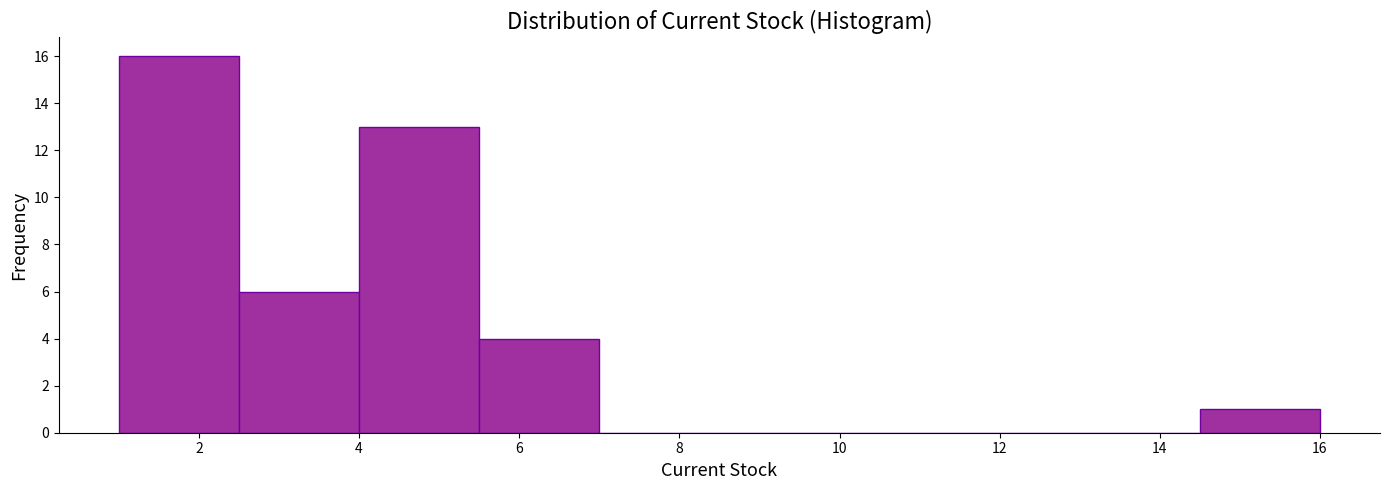

Reading left to right, transcribe this chart: for each bar, give the range it covers on the x-axis and its height. Neither the bar edges nor the heights are printed on the chart, so give them approximately, as read against the axes.

1.0 to 2.5: 16
2.5 to 4.0: 6
4.0 to 5.5: 13
5.5 to 7.0: 4
7.0 to 8.5: 0
8.5 to 10.0: 0
10.0 to 11.5: 0
11.5 to 13.0: 0
13.0 to 14.5: 0
14.5 to 16.0: 1